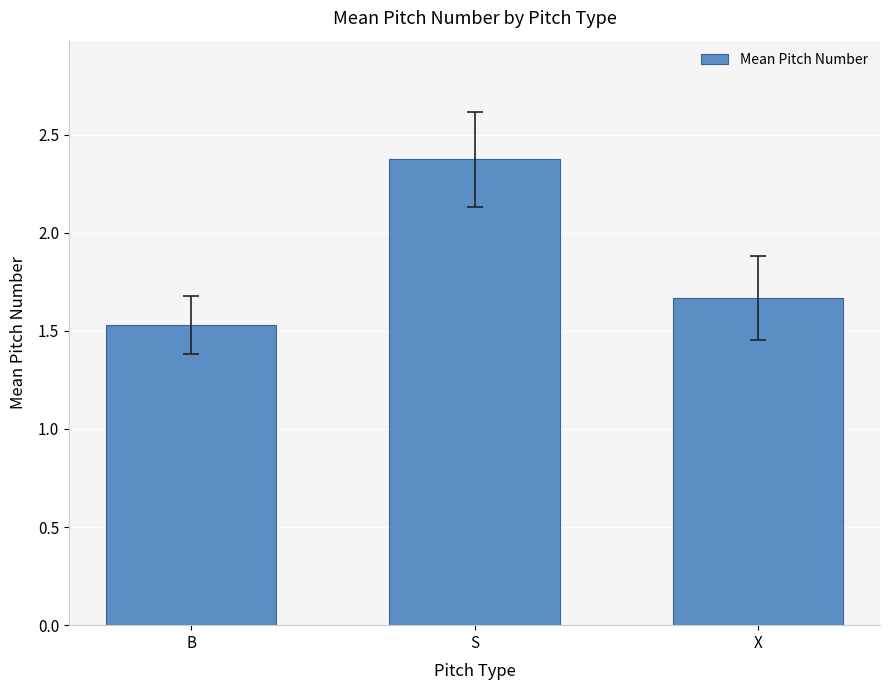

What is the smallest value displayed?

1.5